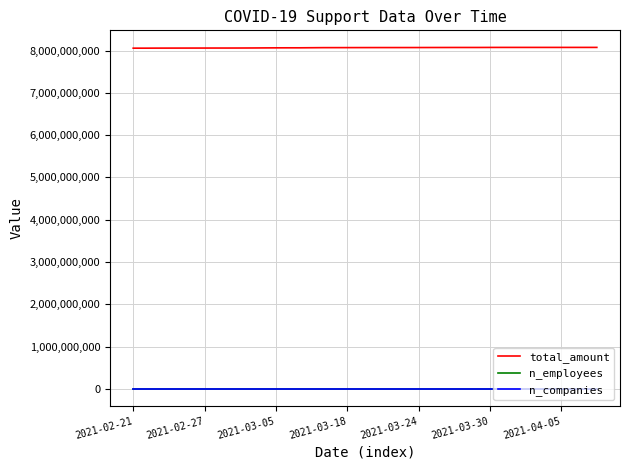

True or false: total_amount and n_companies intersect in this chart.

False